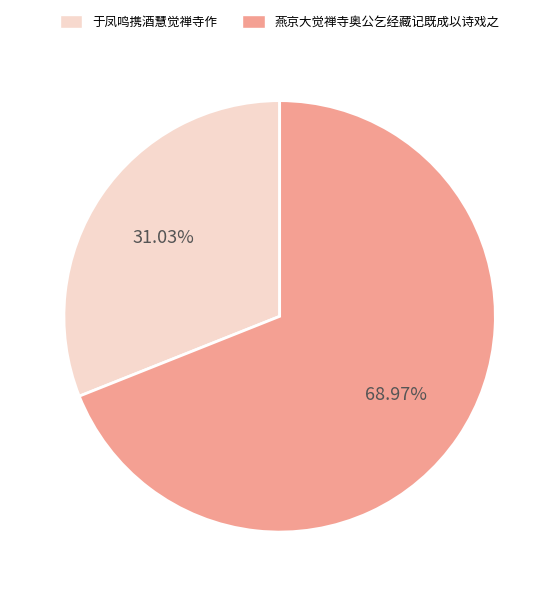

Which has a higher value, 于凤鸣携酒慧觉禅寺作 or 燕京大觉禅寺奥公乞经藏记既成以诗戏之?

燕京大觉禅寺奥公乞经藏记既成以诗戏之